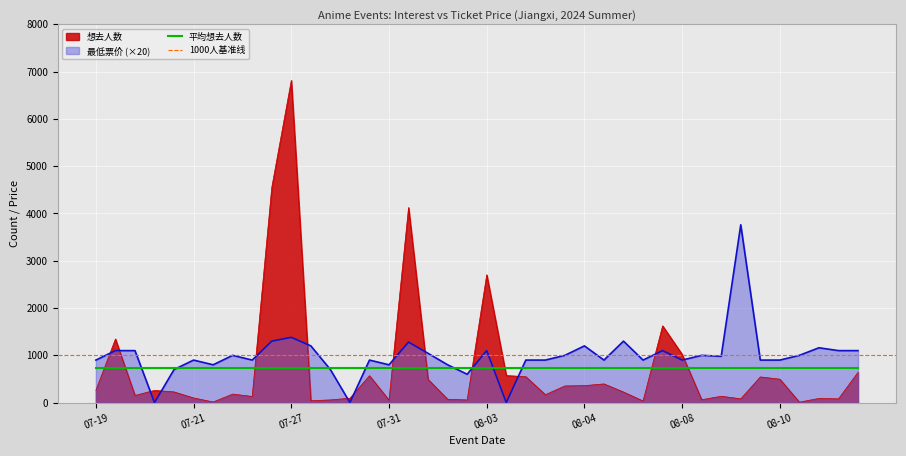

How many categories are shown in the chart?

40